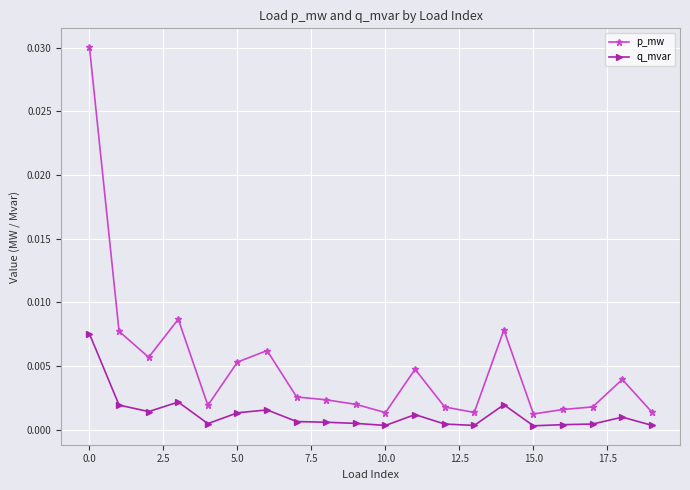

Rank the series by their maximum value, from highest to lowest.

p_mw, q_mvar